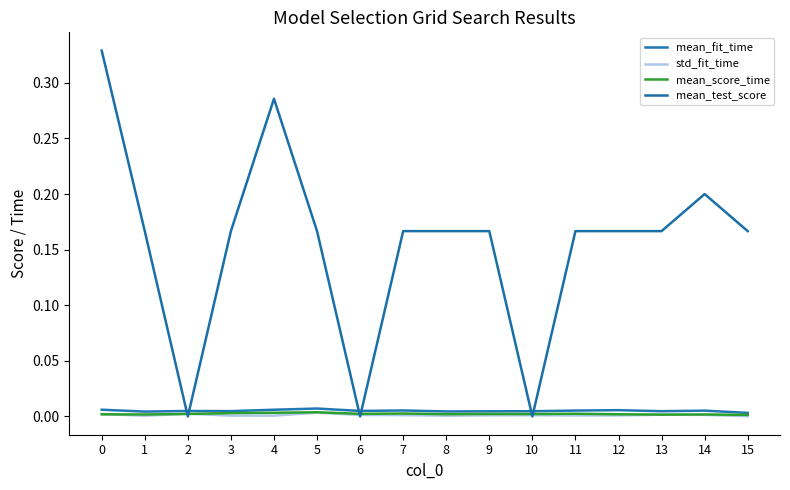

Reading right to left, extract all data points from this chart.

mean_fit_time: 15=0.0	14=0.0	13=0.0	12=0.0	11=0.0	10=0.0	9=0.0	8=0.0	7=0.0	6=0.0	5=0.0	4=0.0	3=0.0	2=0.0	1=0.0	0=0.0
std_fit_time: 15=0.0	14=0.0	13=0.0	12=0.0	11=0.0	10=0.0	9=0.0	8=0.0	7=0.0	6=0.0	5=0.0	4=0.0	3=0.0	2=0.0	1=0.0	0=0.0
mean_score_time: 15=0.0	14=0.0	13=0.0	12=0.0	11=0.0	10=0.0	9=0.0	8=0.0	7=0.0	6=0.0	5=0.0	4=0.0	3=0.0	2=0.0	1=0.0	0=0.0
mean_test_score: 15=0.2	14=0.2	13=0.2	12=0.2	11=0.2	10=0.0	9=0.2	8=0.2	7=0.2	6=0.0	5=0.2	4=0.3	3=0.2	2=0.0	1=0.2	0=0.3